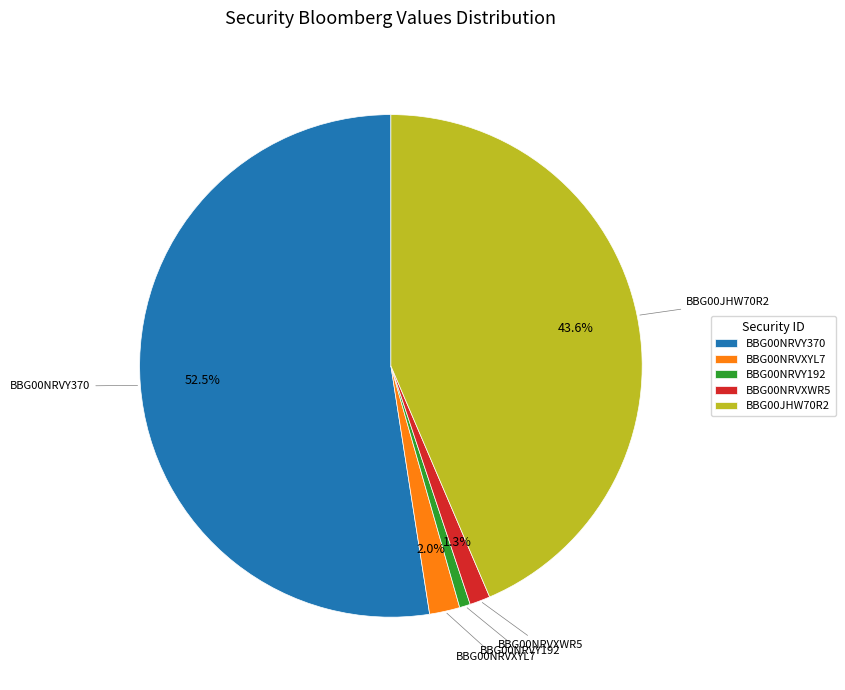

Combined, do BBG00NRVXYL7 and BBG00NRVXWR5 account for over 50%?

No